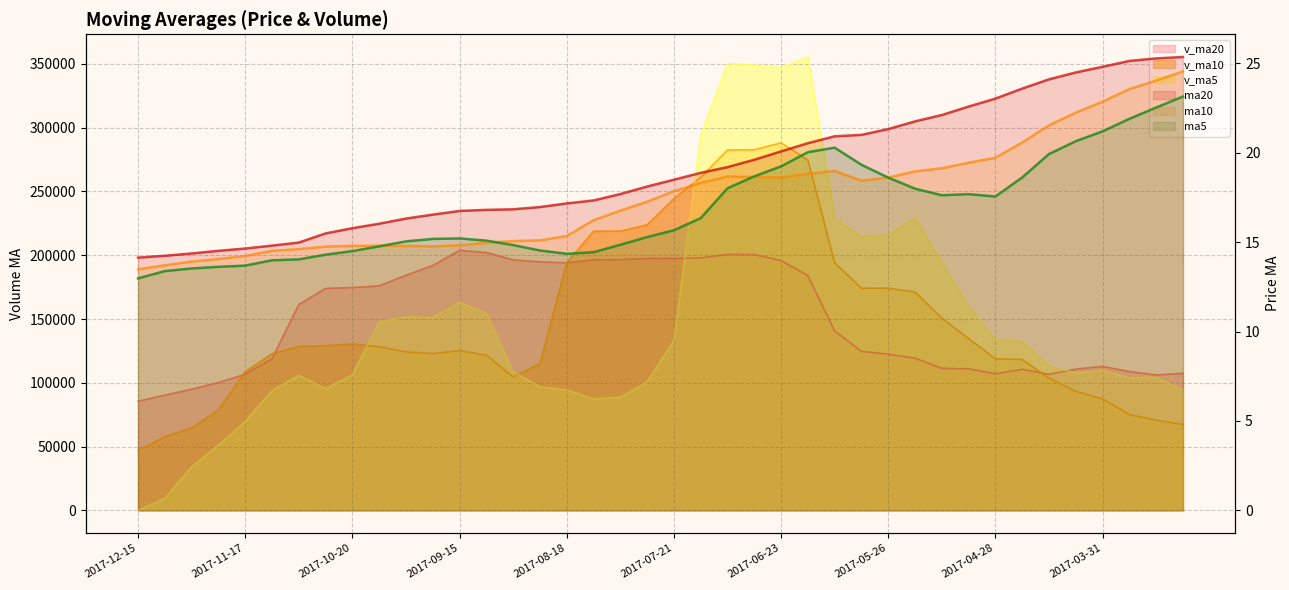

At which category does the chart reach its minimum across all series?

2017-12-15